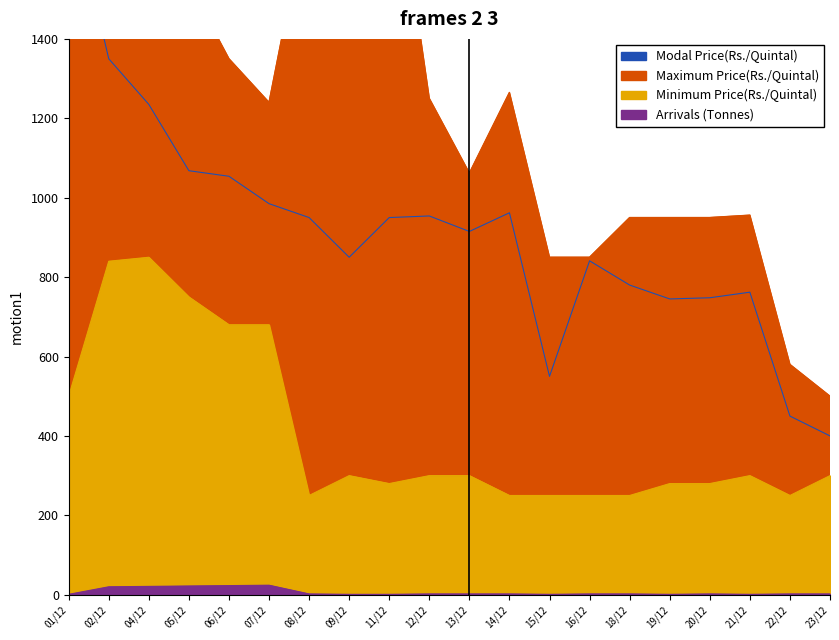

Between 09/12 and 11/12, which series saw the biggest shift?

Modal Price(Rs./Quintal)